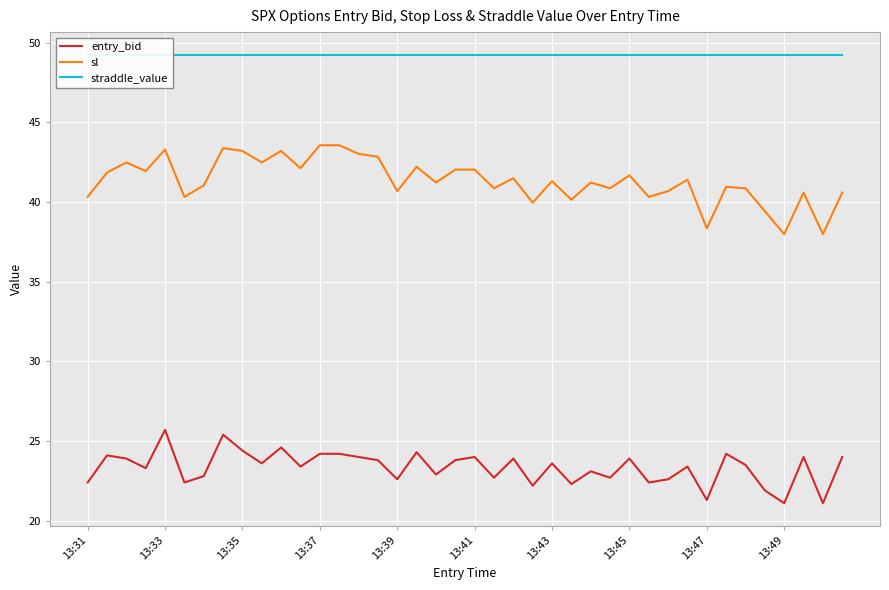

The value of entry_bid at 13:43 is 15.5. True or false?

False